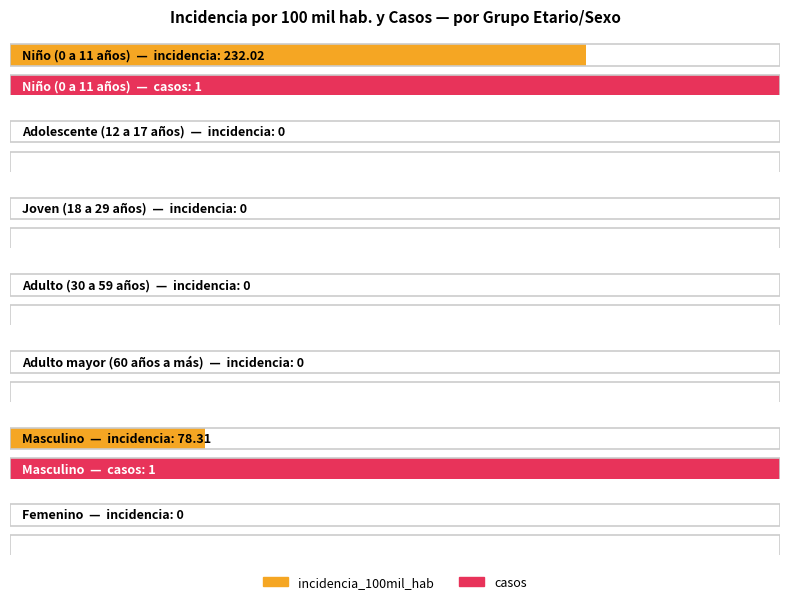

What is the label of the 1st bar from the left?

Niño (0 a 11 años)